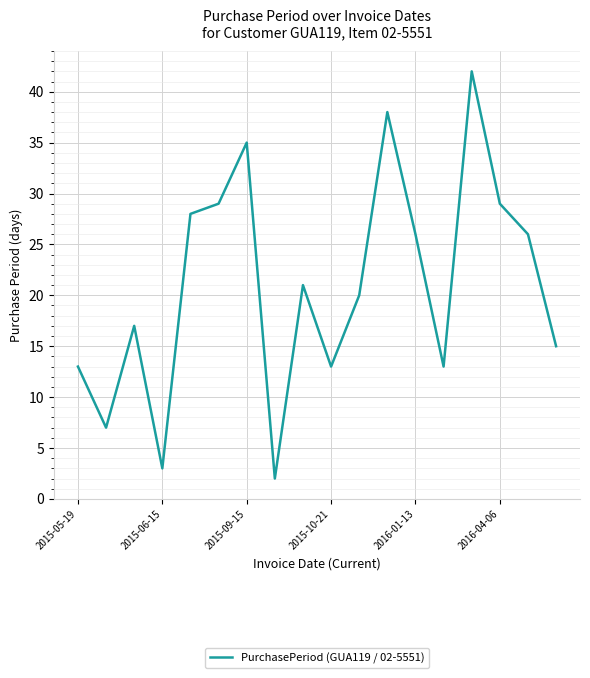

What is the difference between the maximum and minimum values?

40